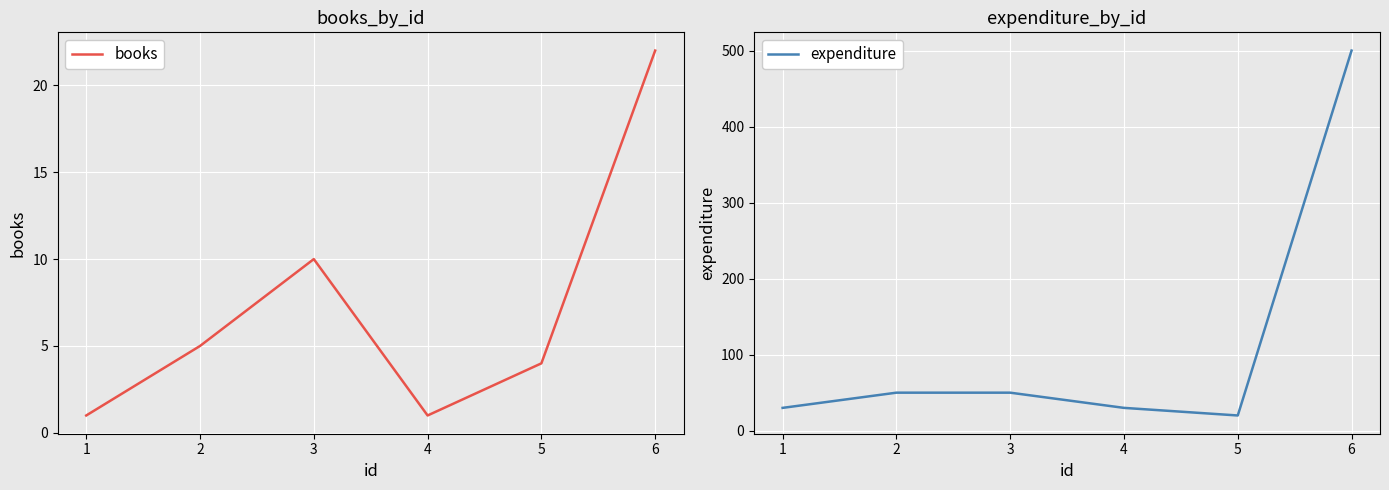

Is the value of expenditure at 3 greater than the value of books at 3?

Yes